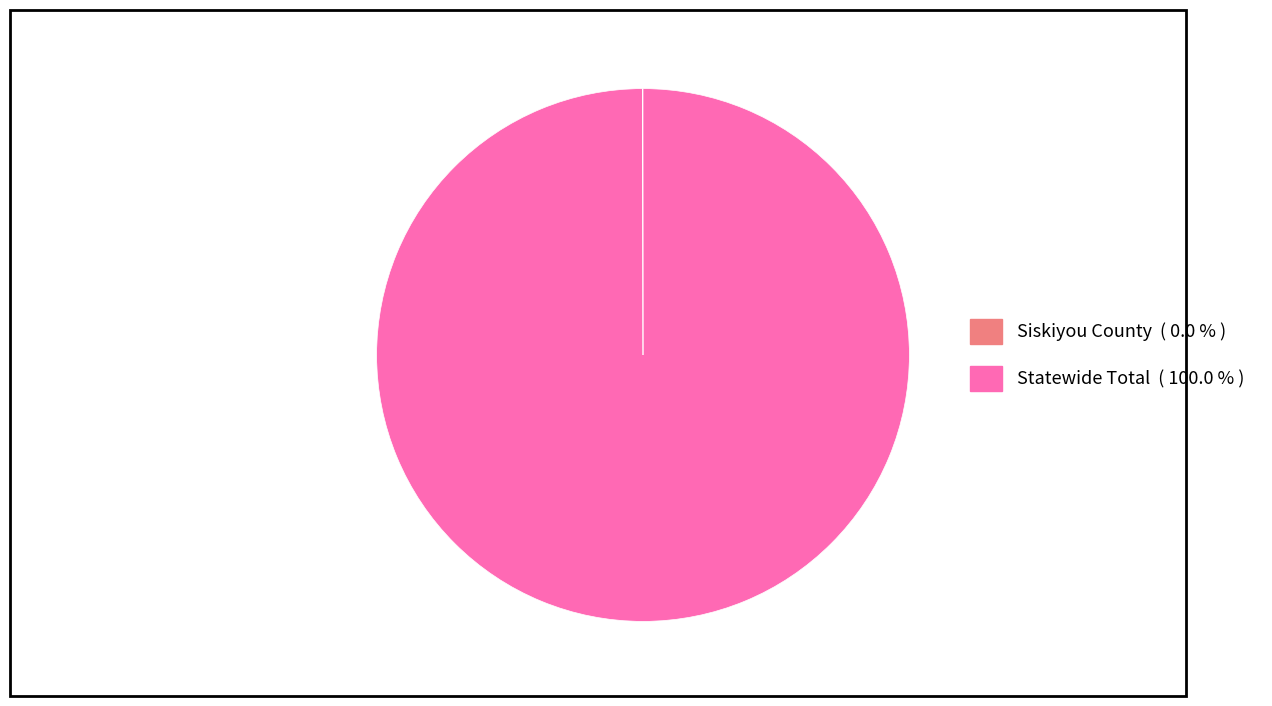

Is Statewide Total ( 100.0 % ) the majority of the pie?

Yes